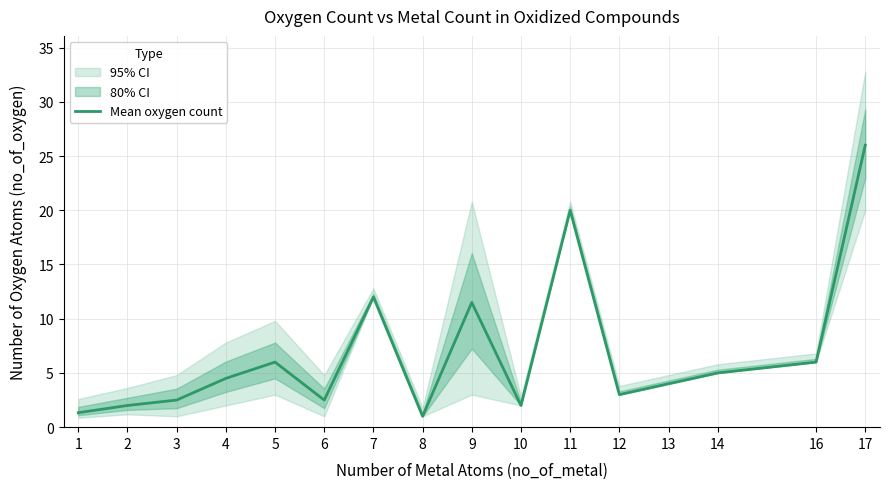

At which category does the chart reach its minimum across all series?

8